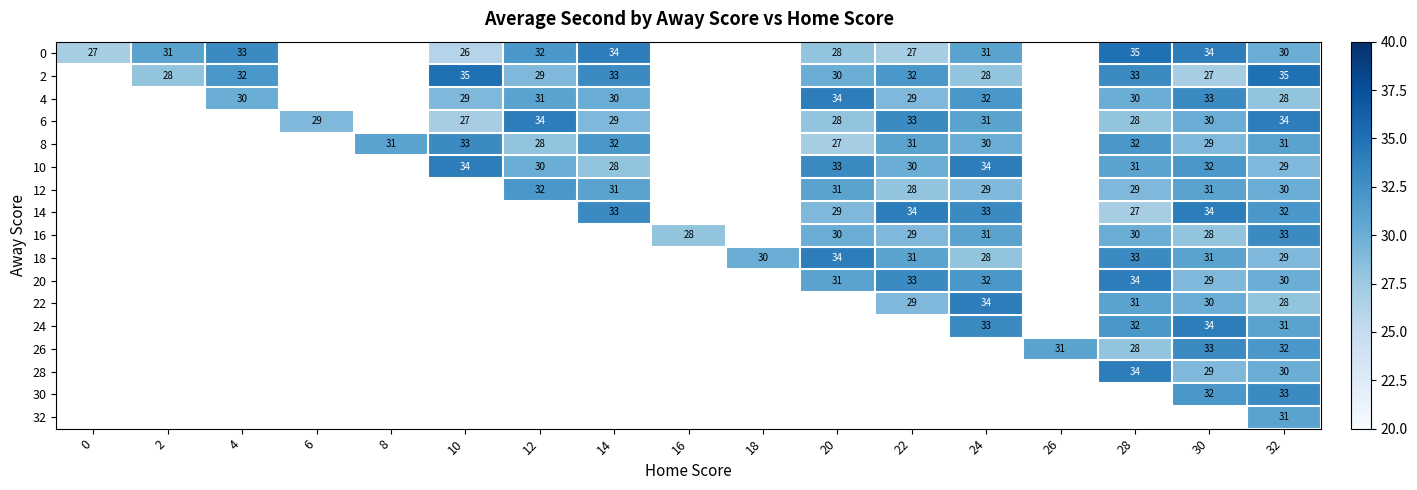

The 22 series shows 43 at 28. True or false?

False